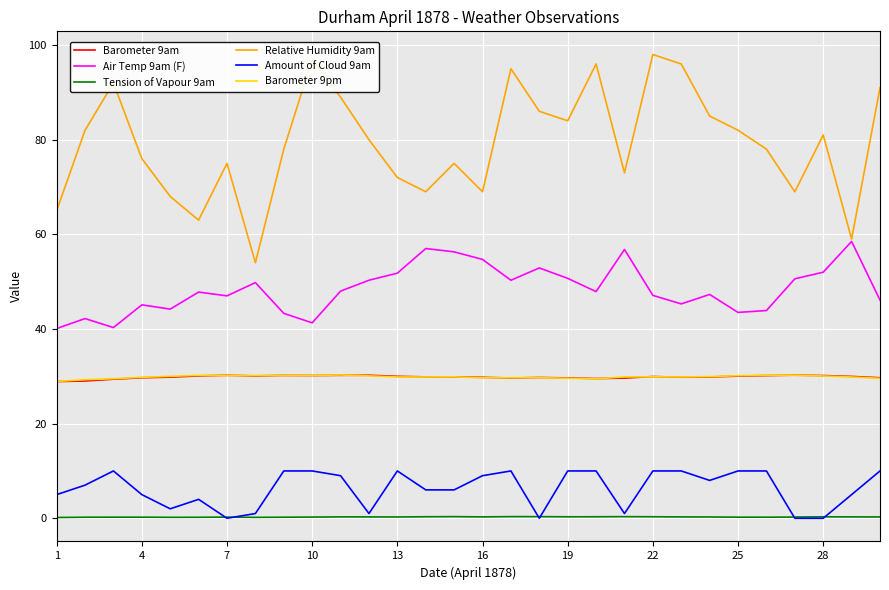

What is the sum of all Tension of Vapour 9am values?

8.1